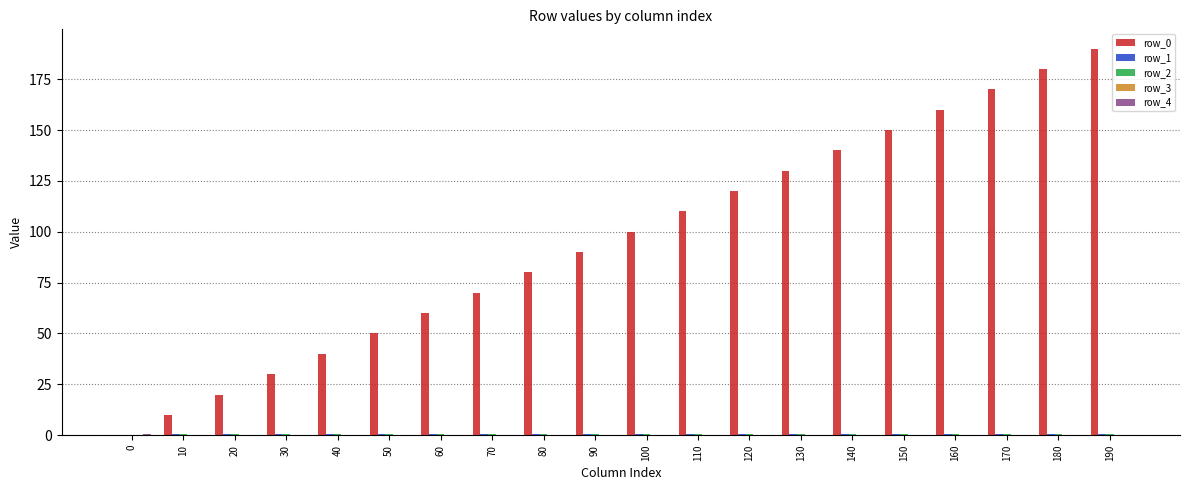

What is the maximum value shown in the chart?

190.0